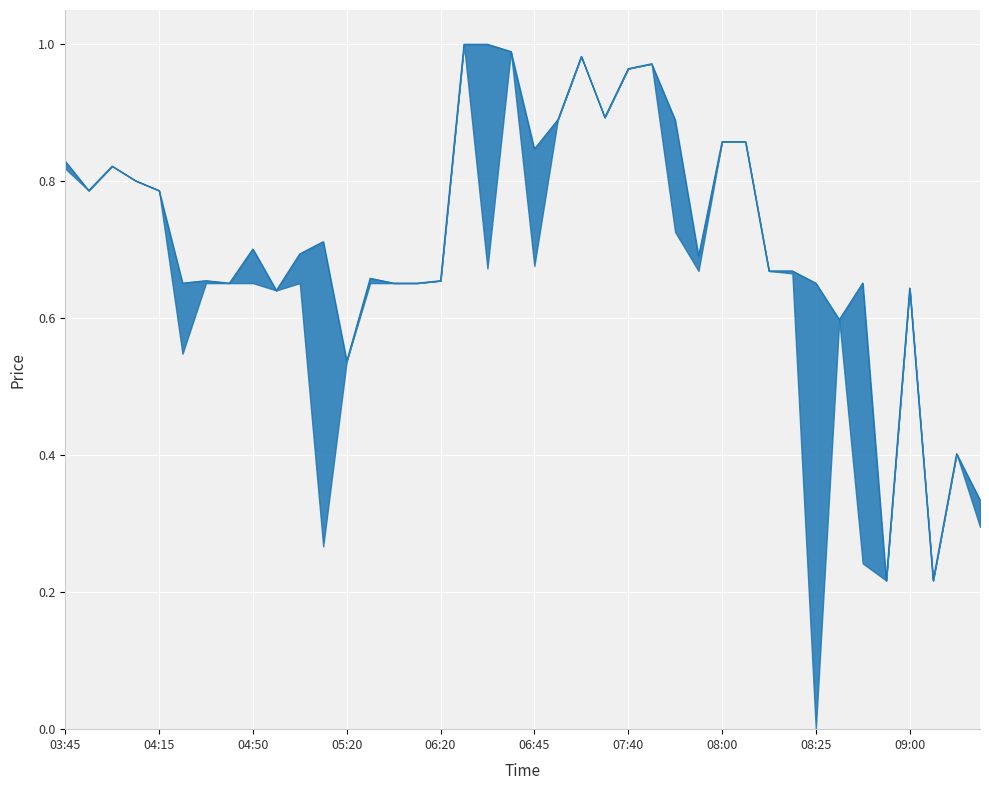

Which category has the highest value across all series?

17